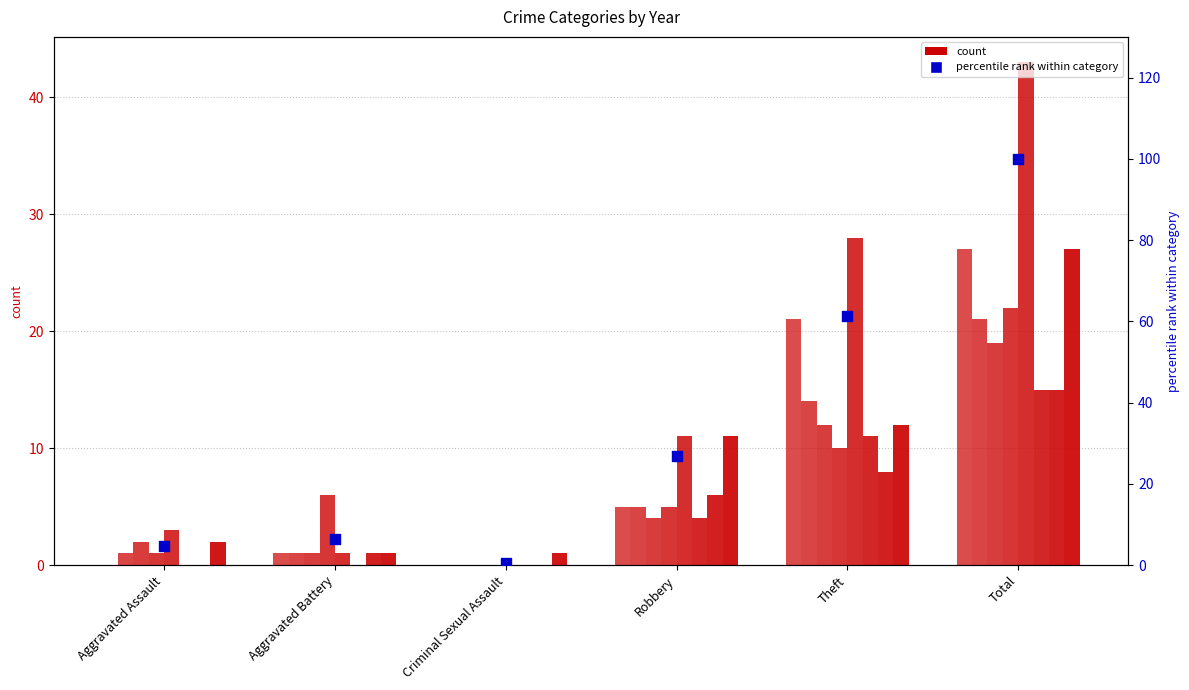

What is the change in value from Criminal Sexual Assault to Robbery?

+26.5